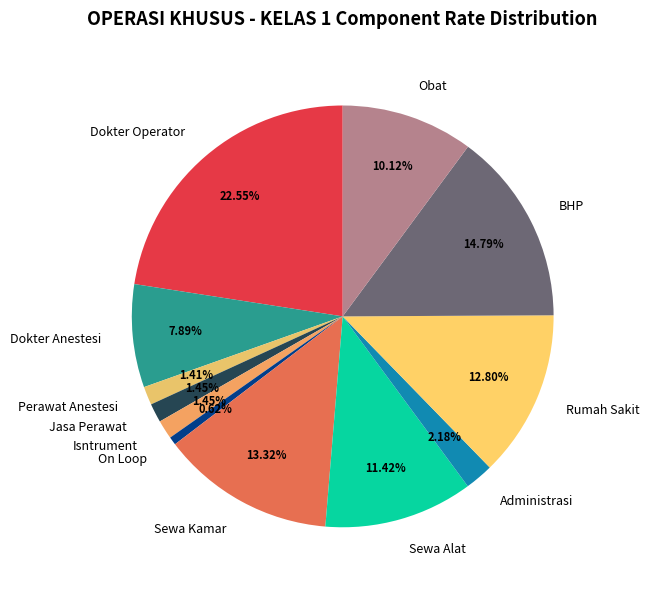

Which category has the biggest portion of the pie?

Dokter Operator